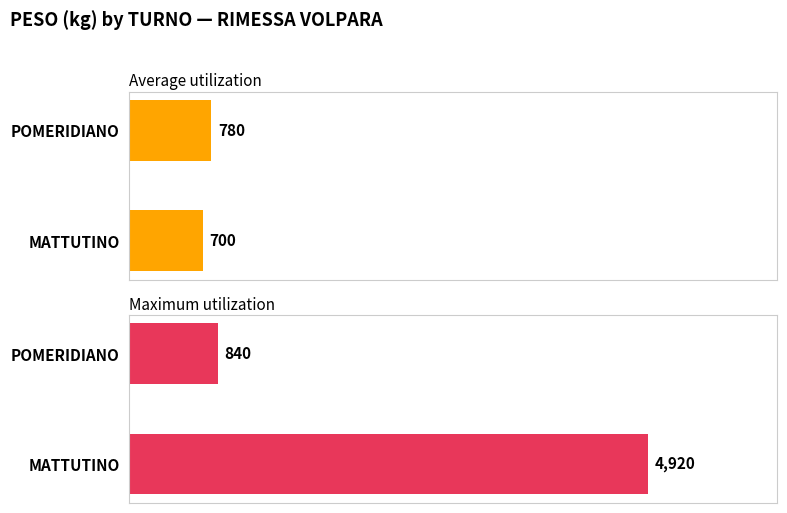

Between MATTUTINO and POMERIDIANO, which series saw the biggest shift?

Maximum utilization